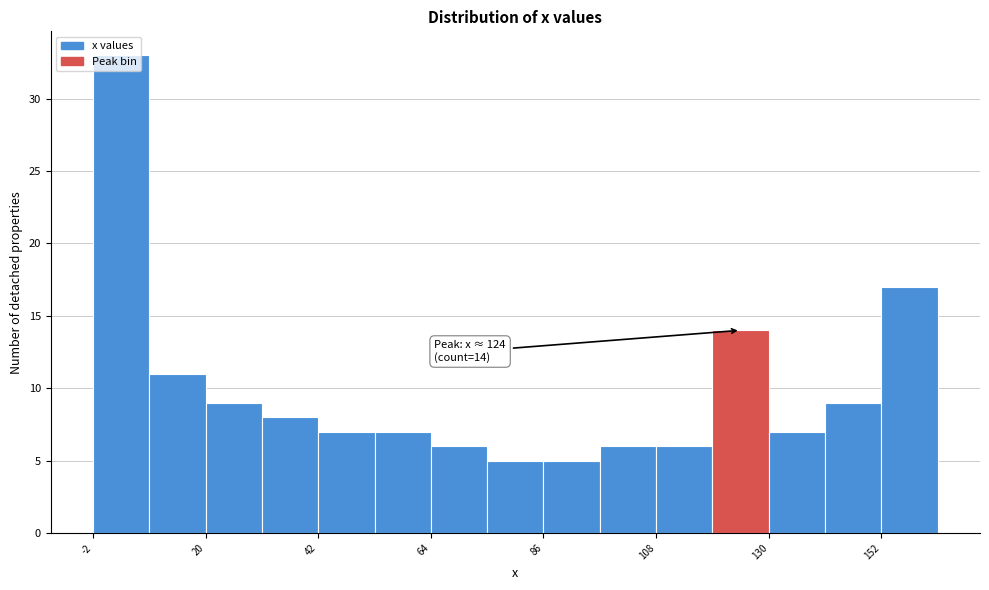

Read against the x-axis, roughly where is the centre of the tallest bar?

5